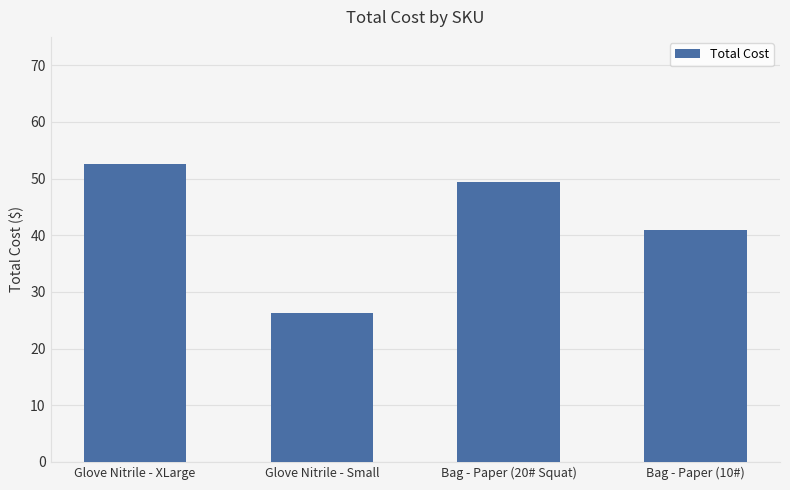

Are the bars horizontal?

No